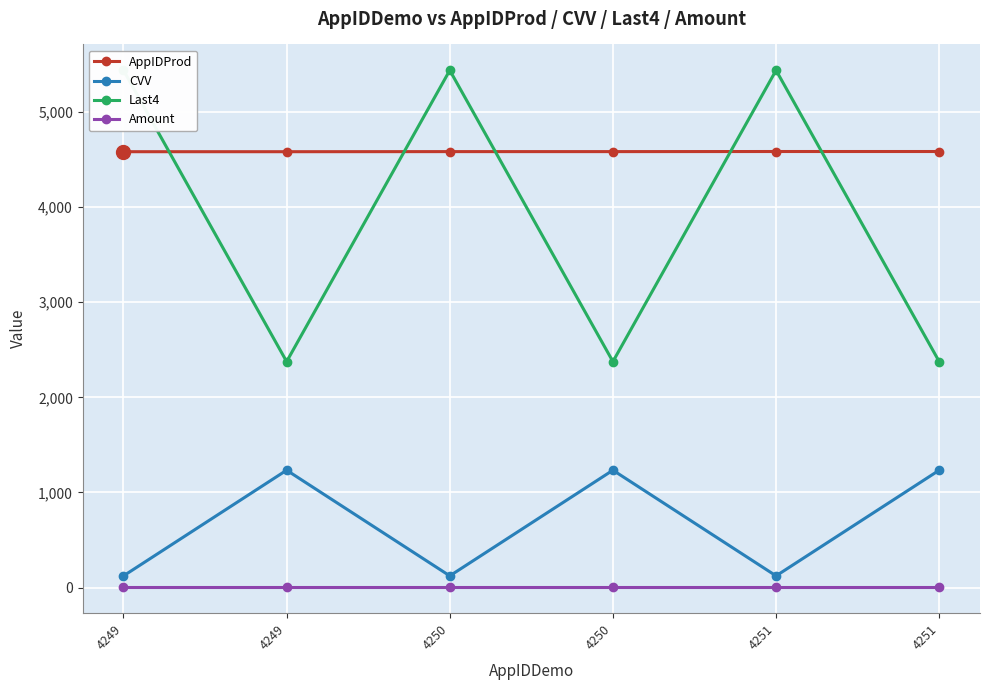

Is the value of AppIDProd at 4251 greater than the value of CVV at 4250?

Yes